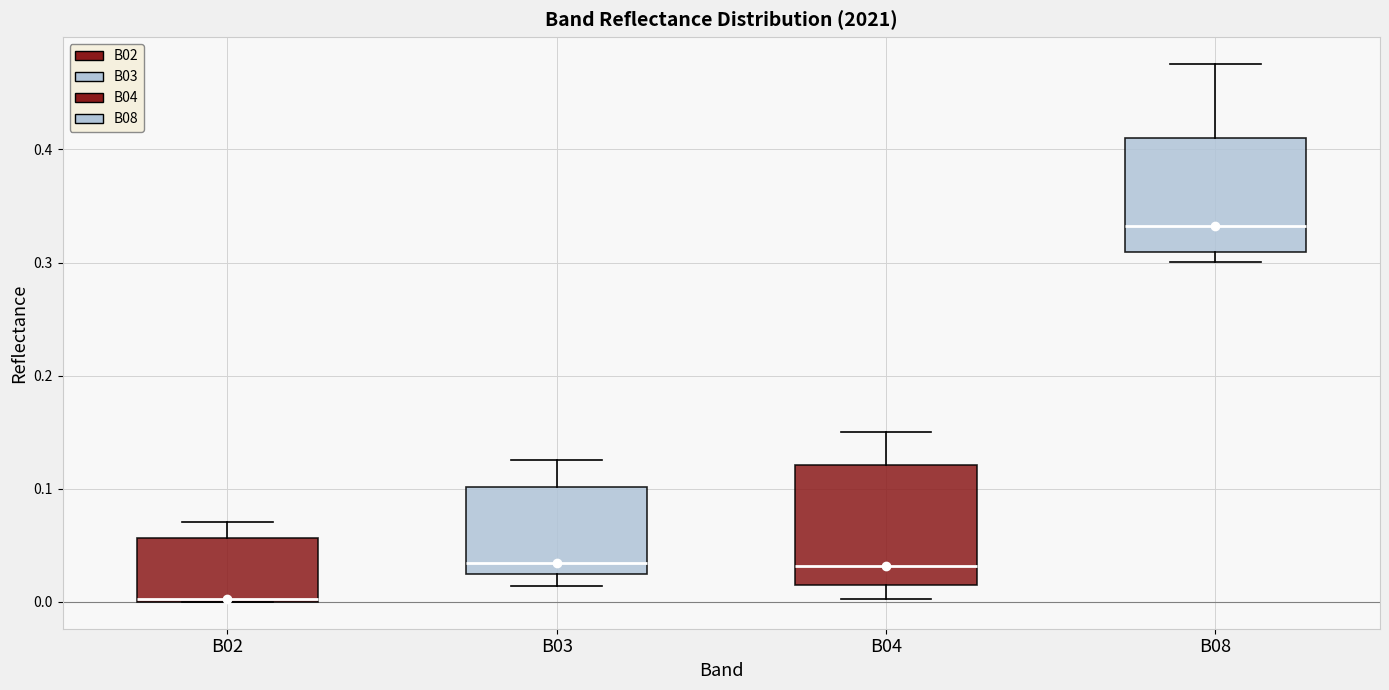

Reading left to right, transcribe this box plot: for each box, give where its median line is, the range the box spans, and where its two whiskers end, as read against the y-axis. The values are not printed on the chart, so give them approximately, as read against the axis.

B02: median 0.00, box 0.00 to 0.06, whiskers 0.00 to 0.07
B03: median 0.03, box 0.02 to 0.10, whiskers 0.01 to 0.13
B04: median 0.03, box 0.01 to 0.12, whiskers 0.00 to 0.15
B08: median 0.33, box 0.31 to 0.41, whiskers 0.30 to 0.48